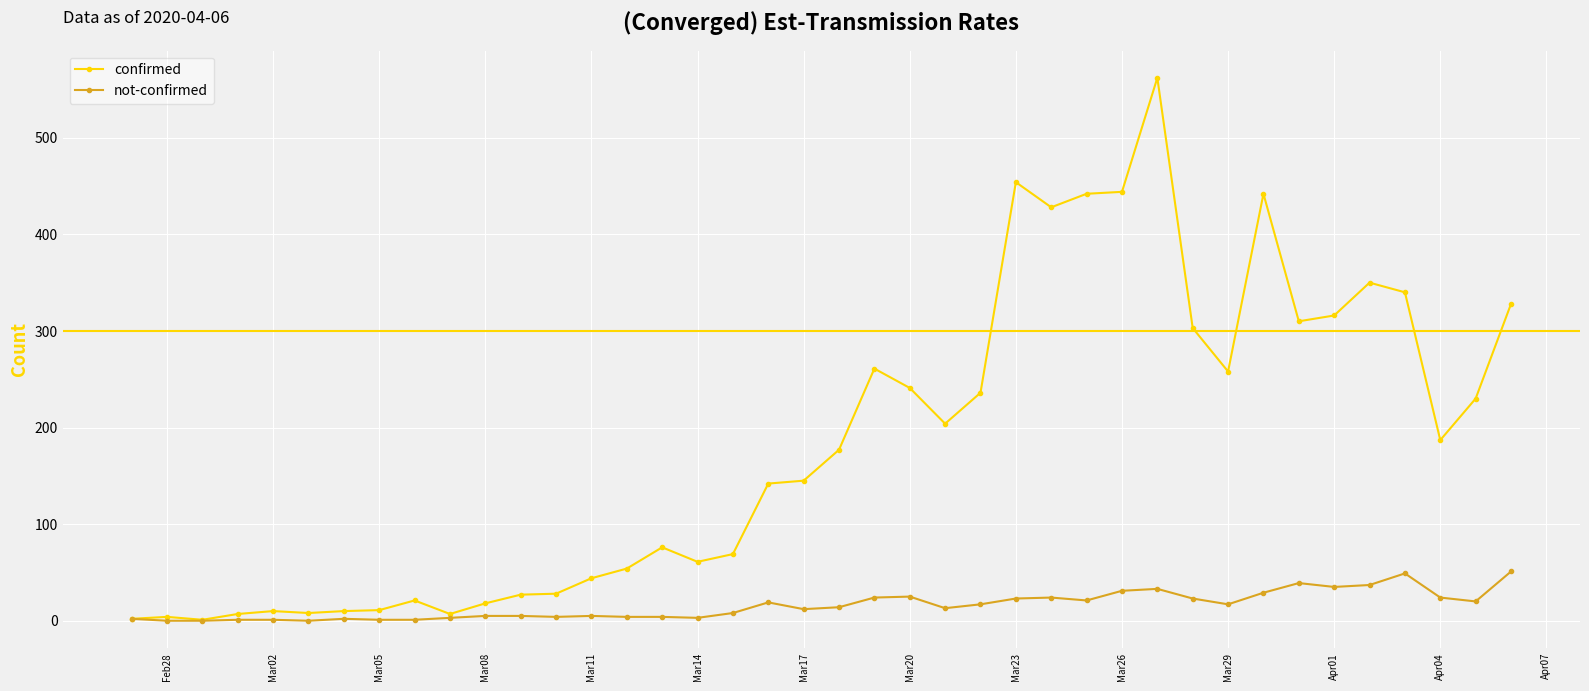

How many data points does each series have?

40